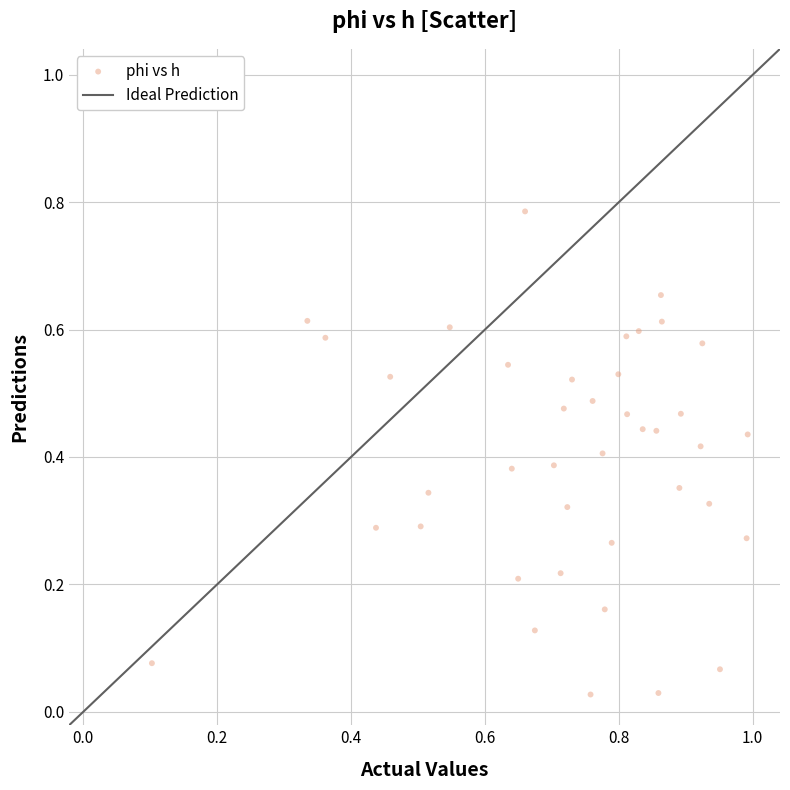

What is the range of X values (max minus min)?

0.9